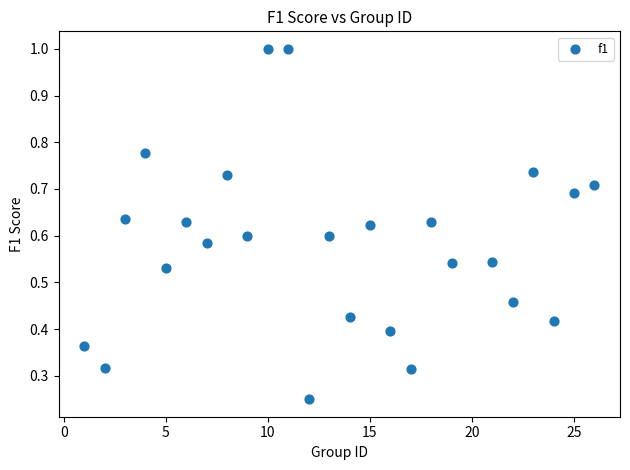

What is the range of X values (max minus min)?

25.0